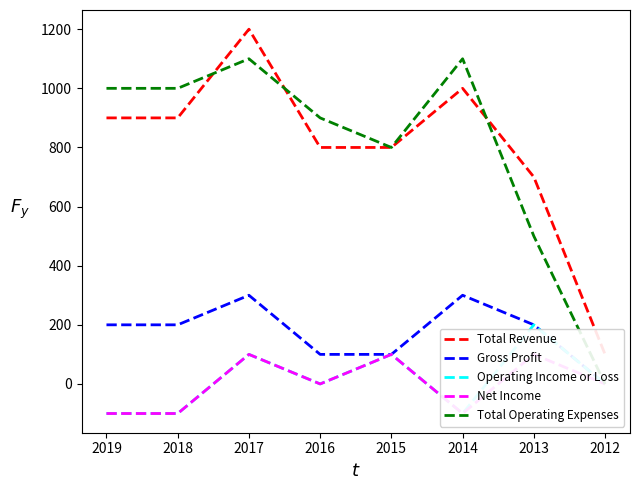

At which category does the chart reach its peak across all series?

2017